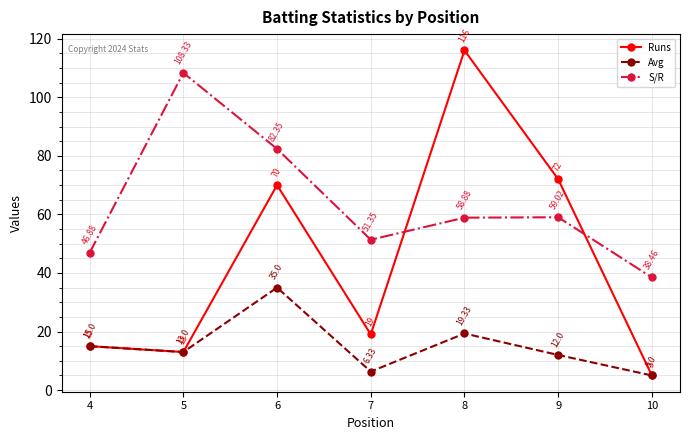

Rank the categories by Runs value from lowest to highest.

10, 5, 4, 7, 6, 9, 8